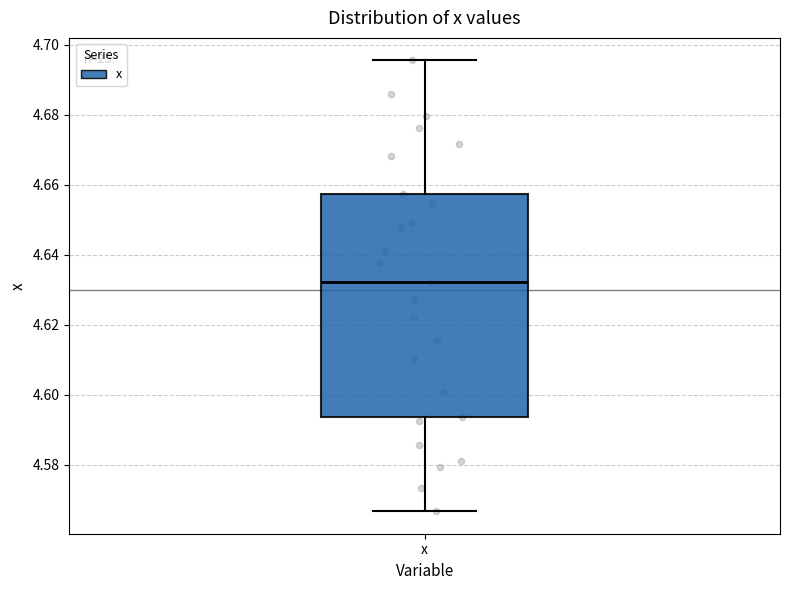

Where is the upper edge of the box for x on the y-axis? The values are not printed on the chart, so give them approximately, as read against the axis.

4.658